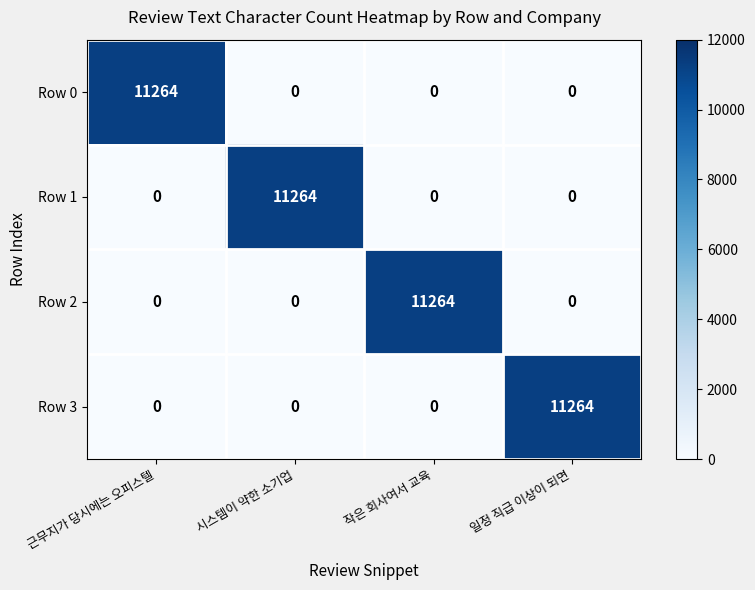

What is the difference between the highest and lowest values at 작은 회사여서 교육?

11264